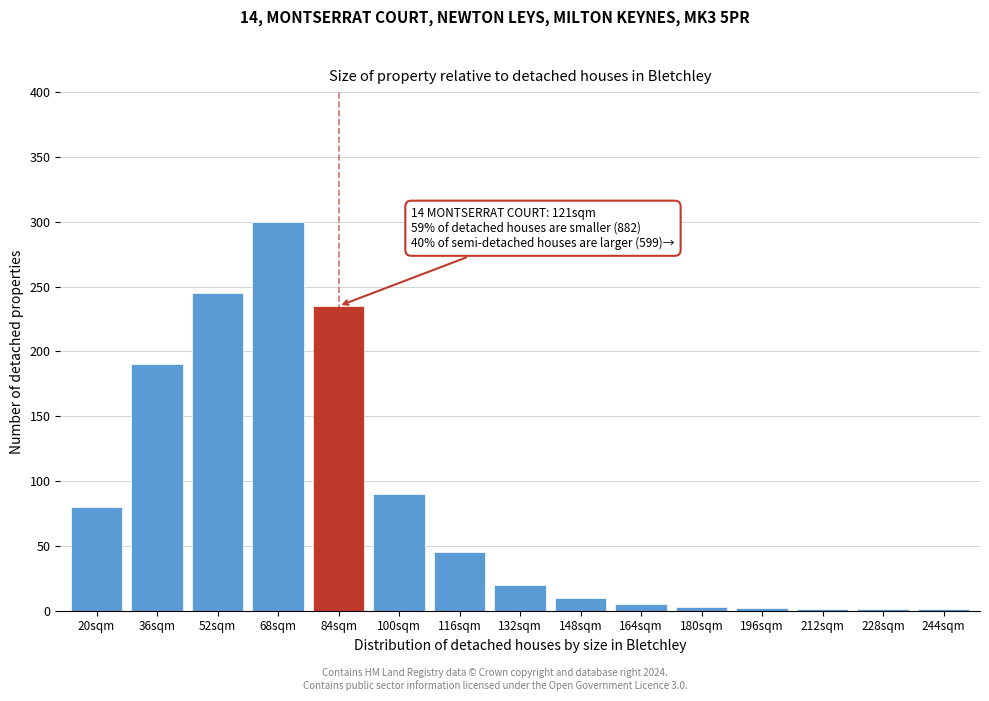

Between 20sqm and 68sqm, which is larger?

68sqm